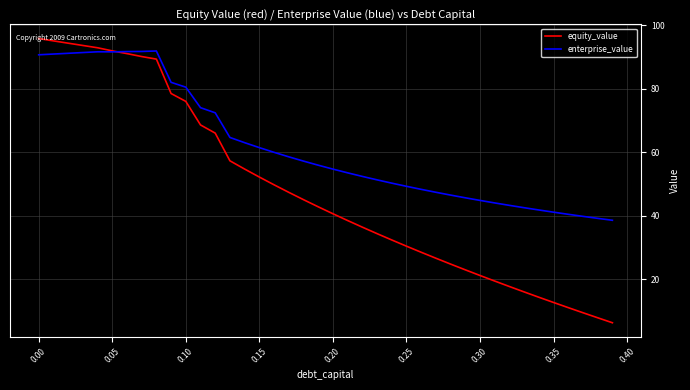

What is the greatest value displayed?

95.8